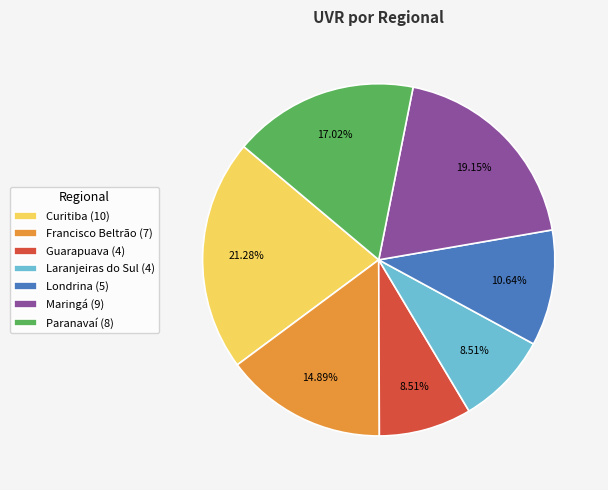

To the nearest percent, what is the combined percentage of Laranjeiras do Sul and Maringá?

28%